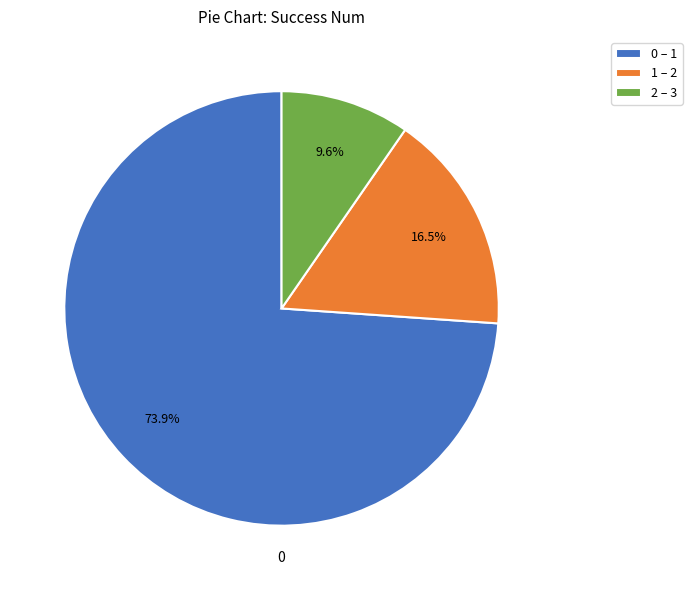

Is there any slice that represents more than half of the pie?

Yes